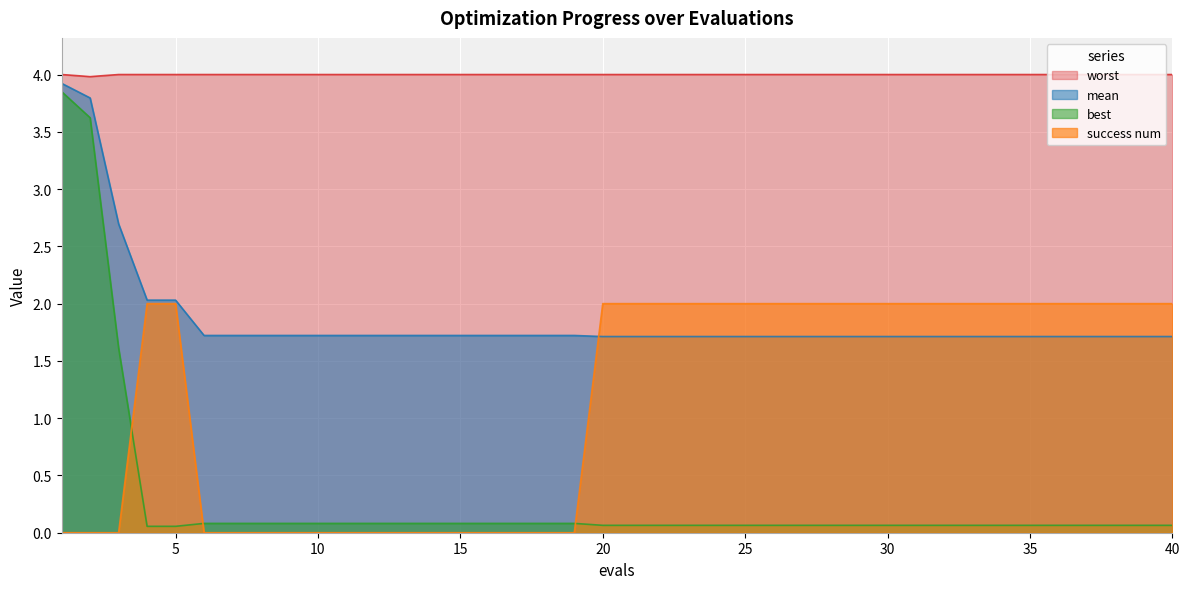

Rank the series by their maximum value, from lowest to highest.

success num, best, mean, worst